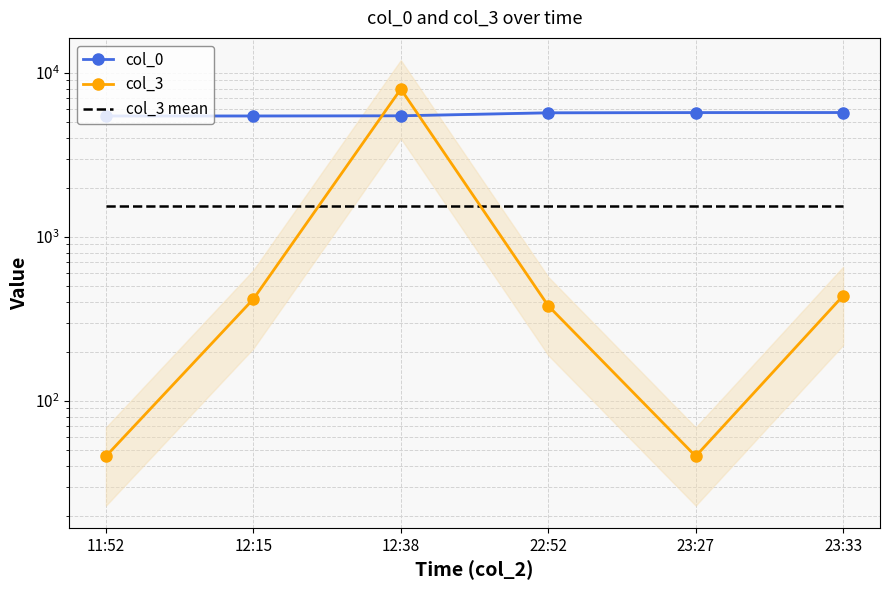

Where does the col_0 series first go above 5712?

23:27